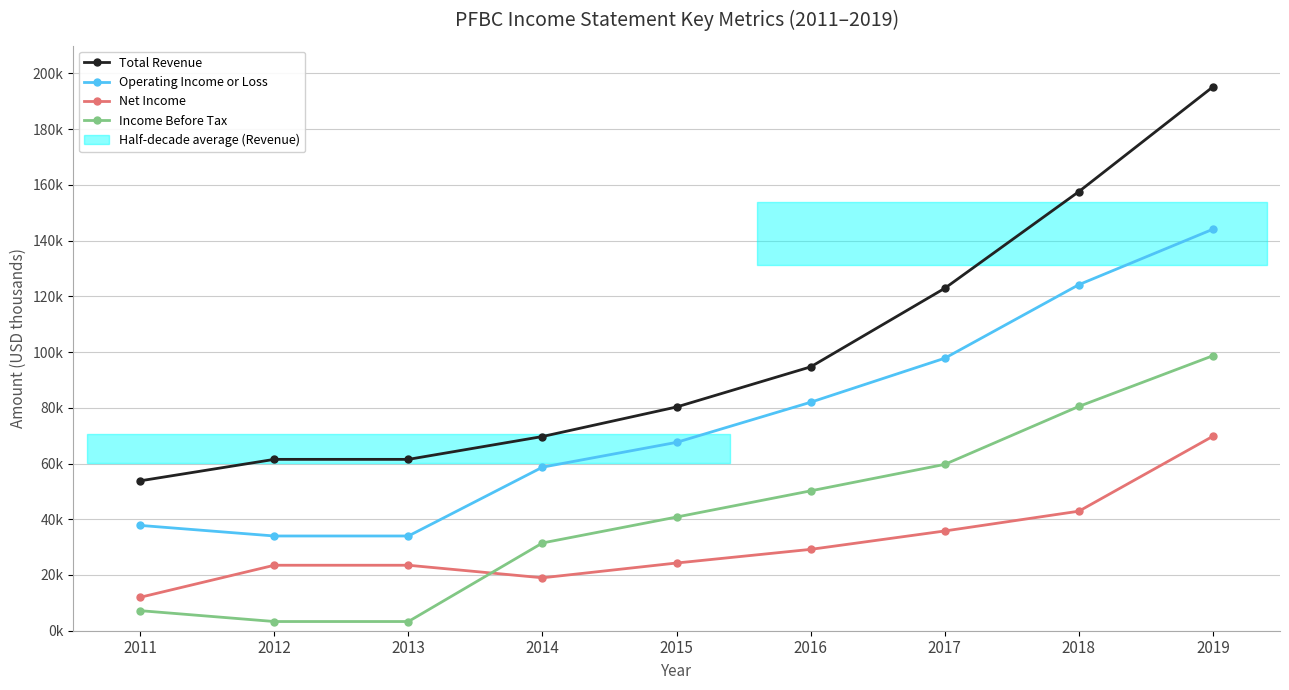

What is the difference between the maximum and minimum values in the Net Income series?

57800